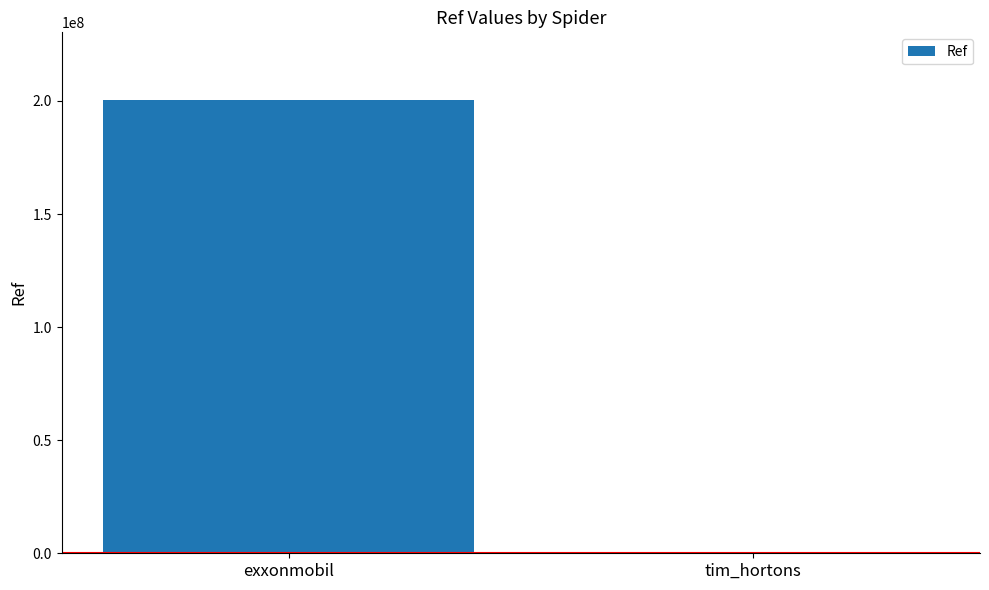

Is it true that the value at exxonmobil is 200302699?

True